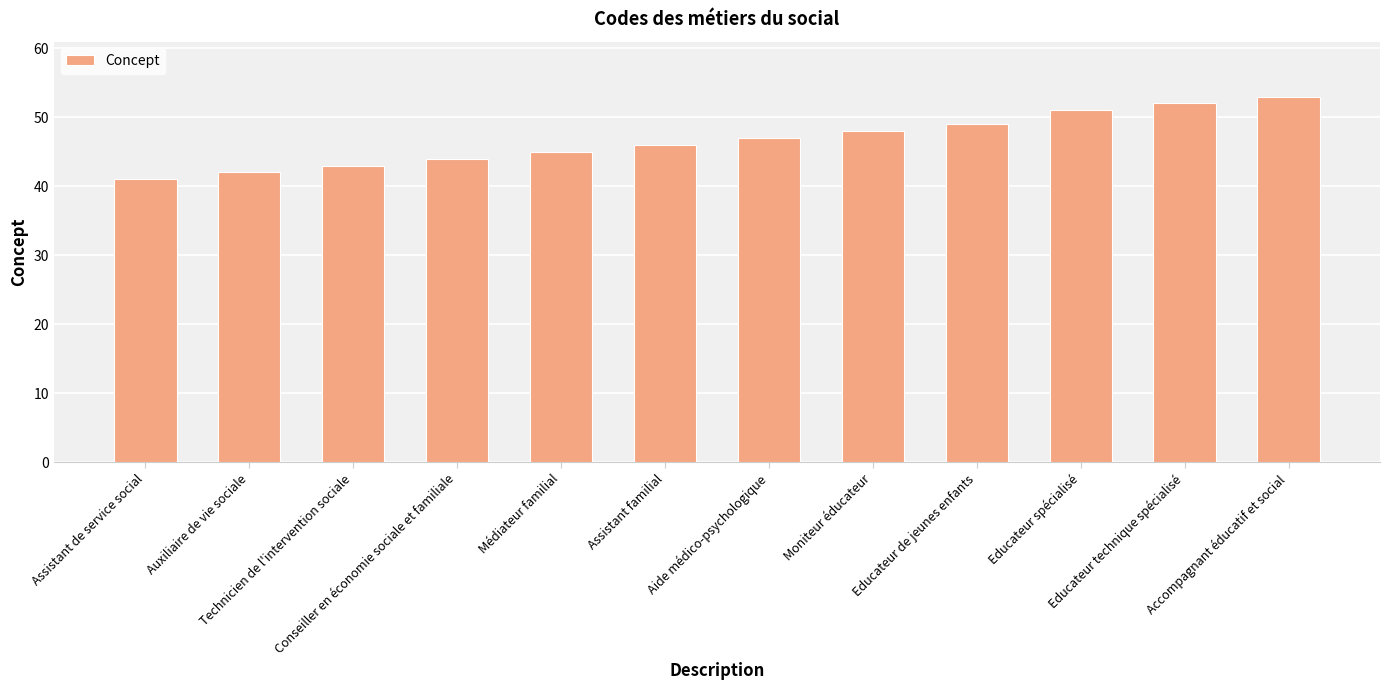

How many data points are less than 47?

6